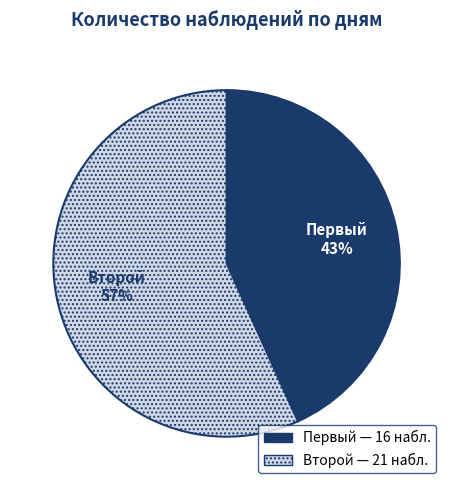

How many slices are in this pie chart?

2